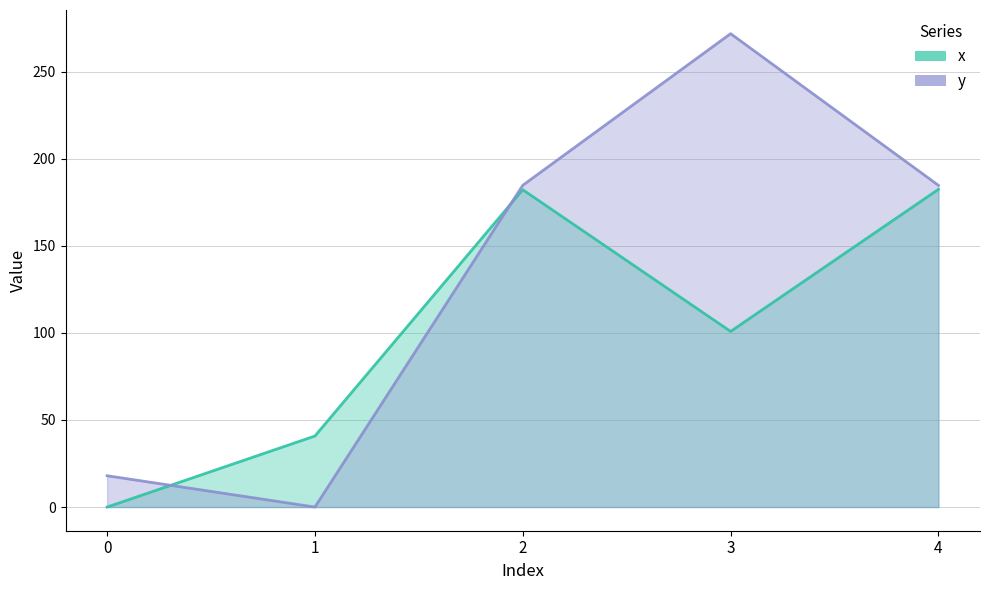

Reading left to right, list all the values displayed in this chart.

x: 0=0.0	1=40.8	2=182.2	3=100.8	4=182.4
y: 0=18.0	1=0.0	2=184.8	3=271.8	4=184.7